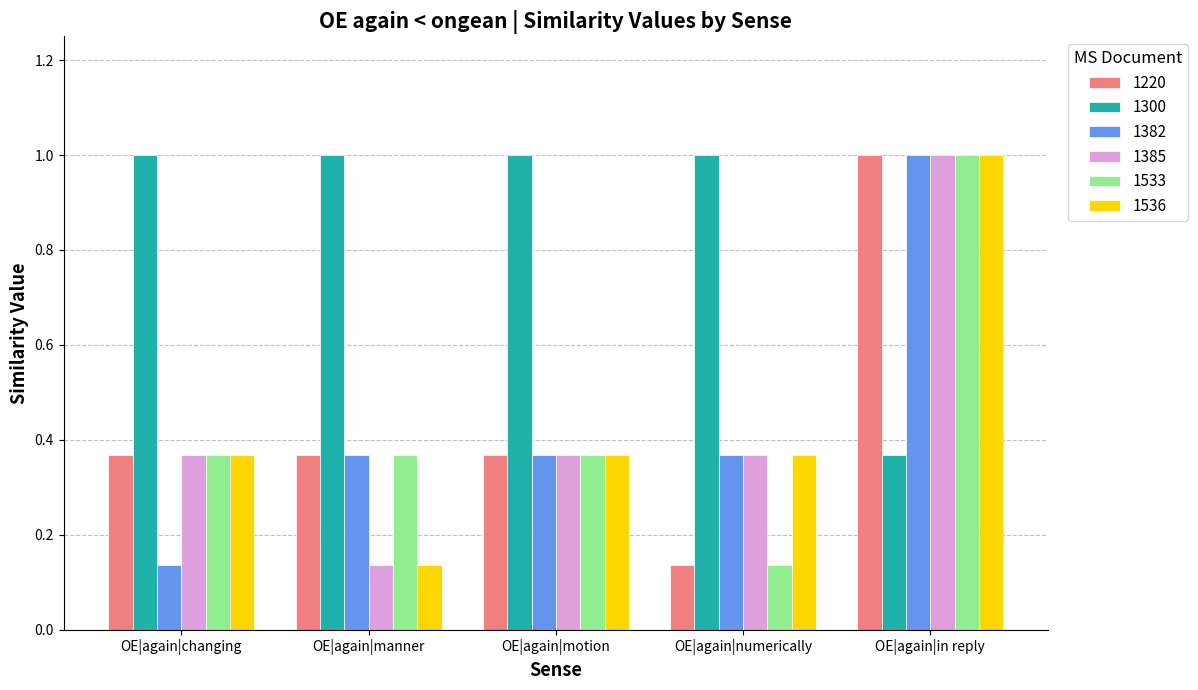

What is the difference between the highest and lowest values at OE|again|manner?

0.9